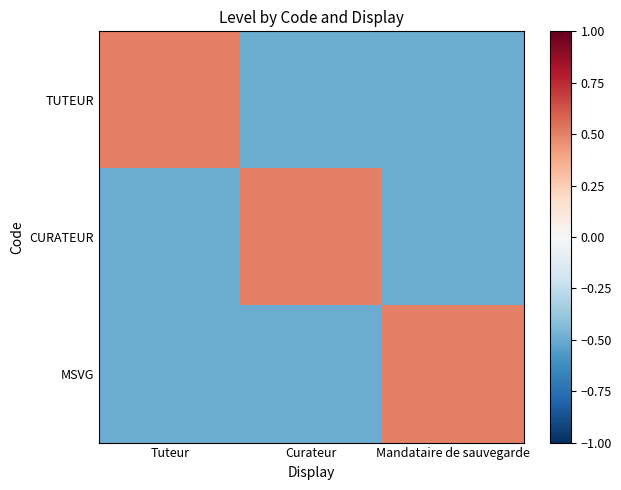

Reading right to left, what are all the values shown in this chart?

TUTEUR: Mandataire de sauvegarde=-0.5	Curateur=-0.5	Tuteur=0.5
CURATEUR: Mandataire de sauvegarde=-0.5	Curateur=0.5	Tuteur=-0.5
MSVG: Mandataire de sauvegarde=0.5	Curateur=-0.5	Tuteur=-0.5